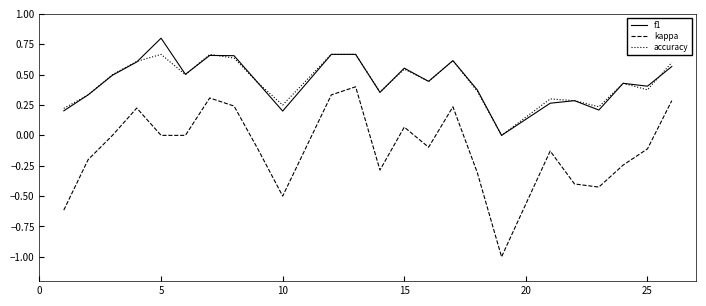

List the series in order of their peak value, highest first.

f1, accuracy, kappa